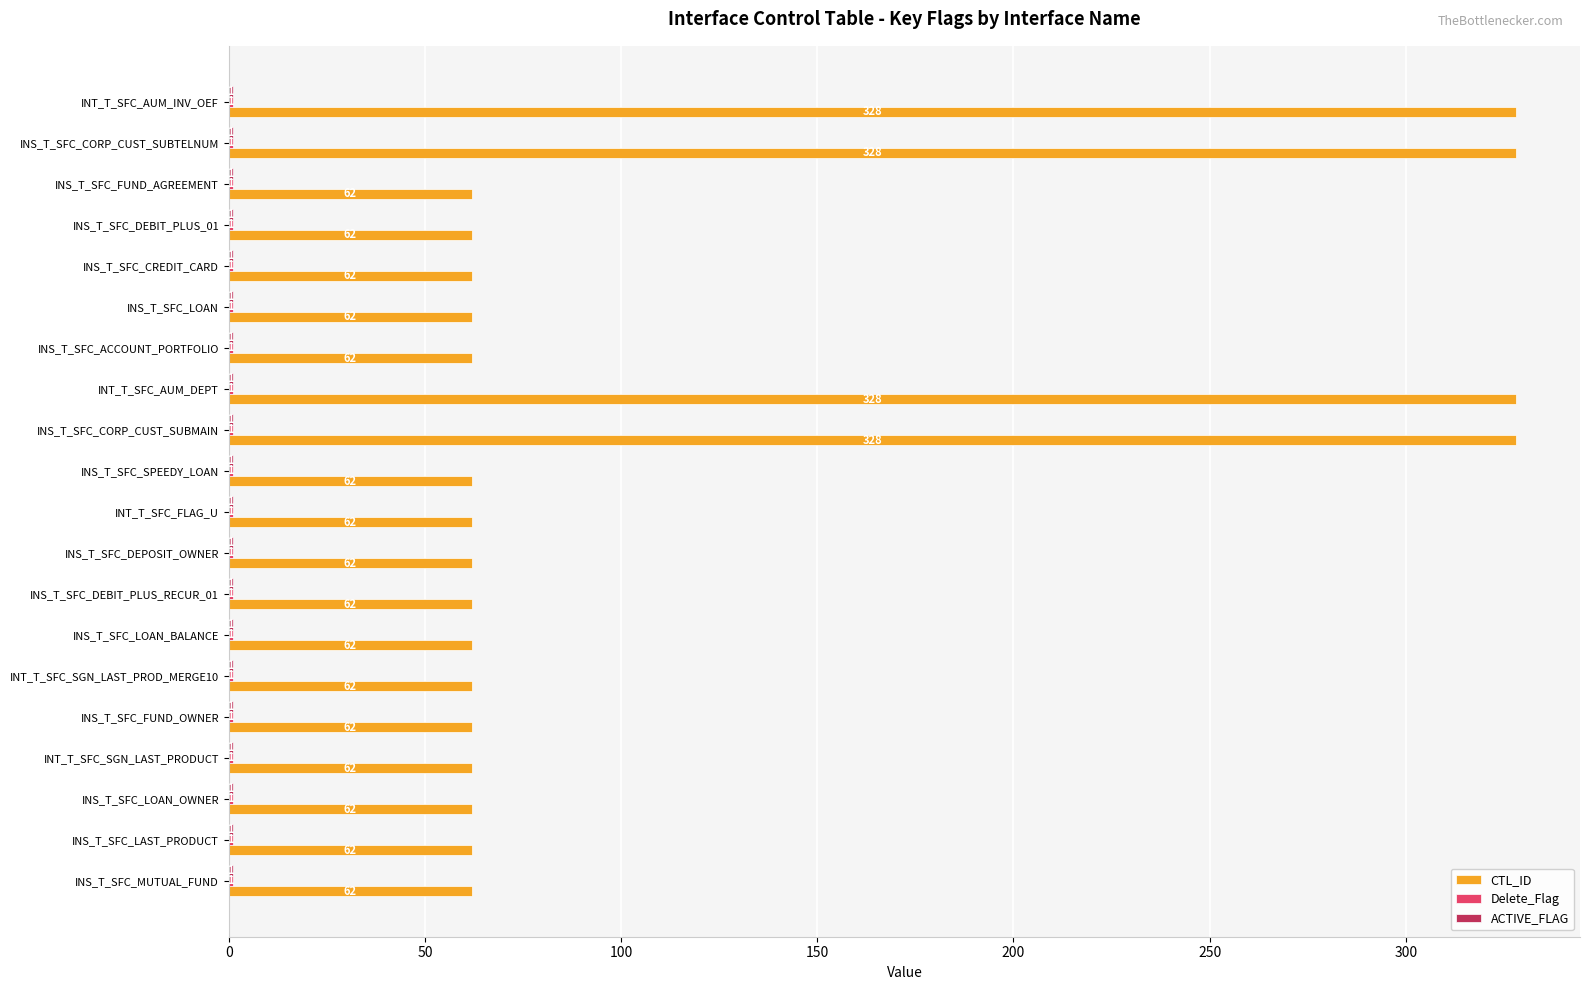

What is the maximum value shown in the chart?

328